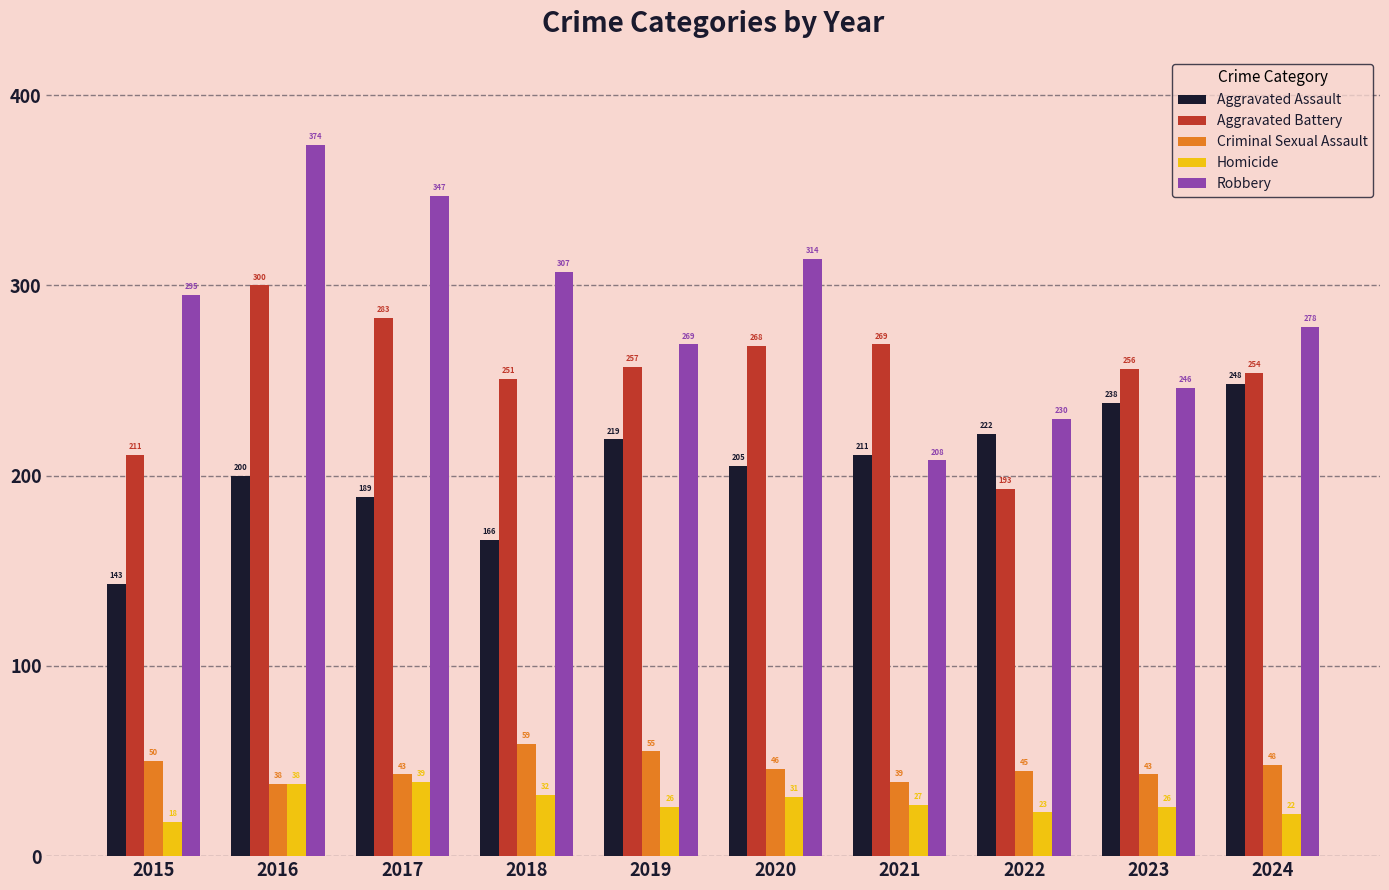

How many bars are there in total?

50